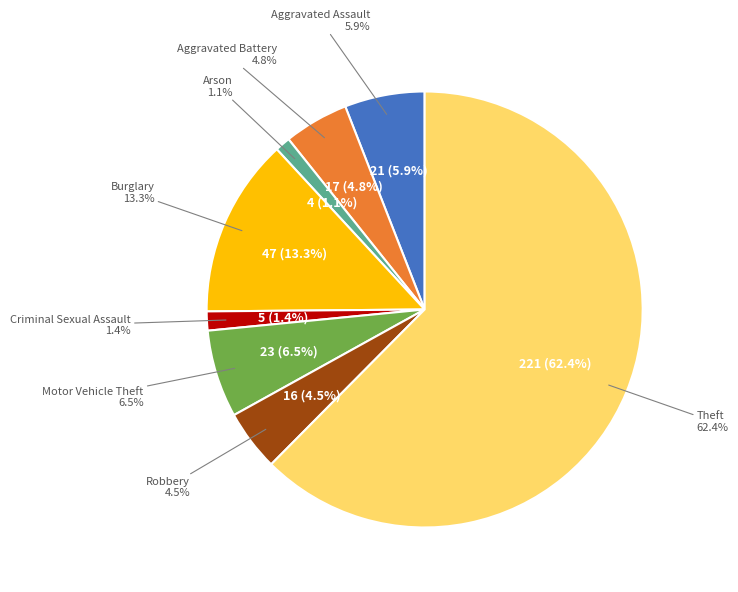

Does any single category account for the majority?

Yes